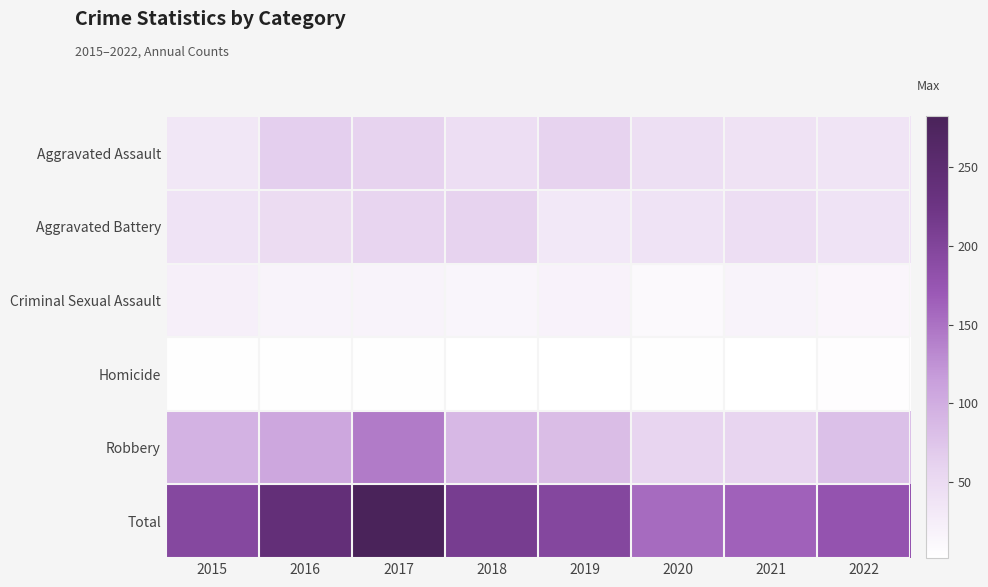

Which series has the largest total across all categories?

Total